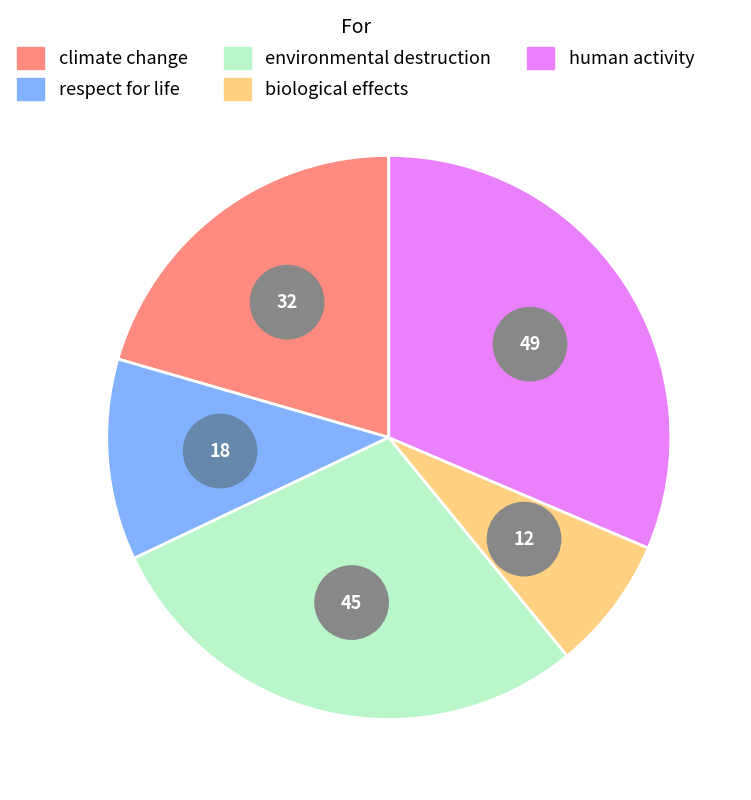

Is biological effects the majority of the pie?

No